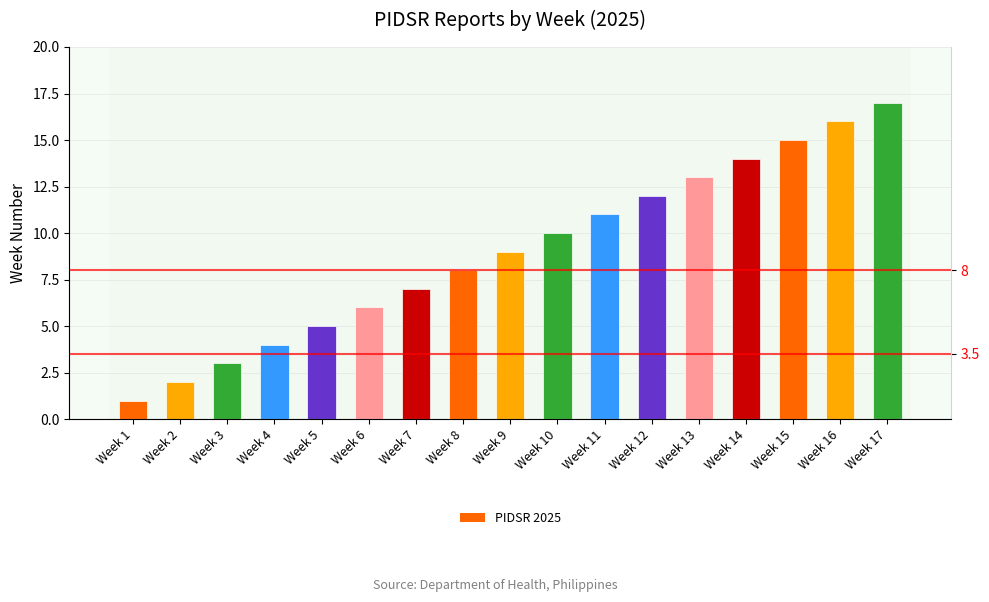

What is the greatest value displayed?

17